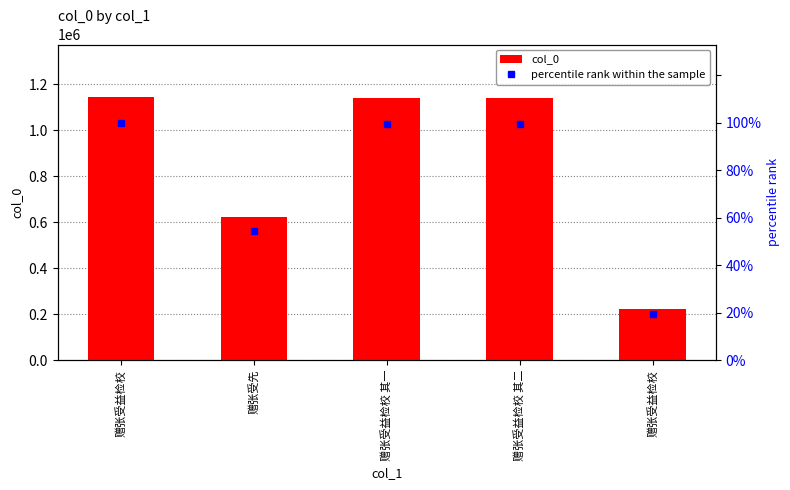

At how many categories does at least one series exceed 672889?

3